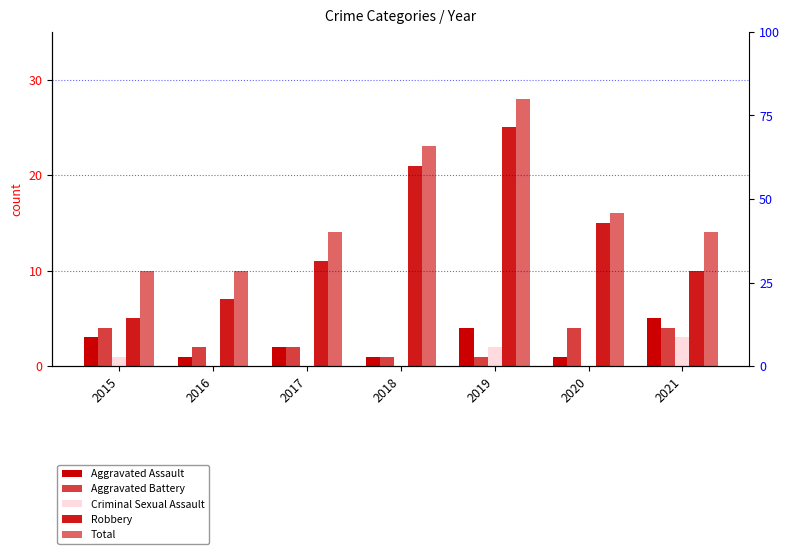

Which has a higher value, 2021 or 2019?

2021